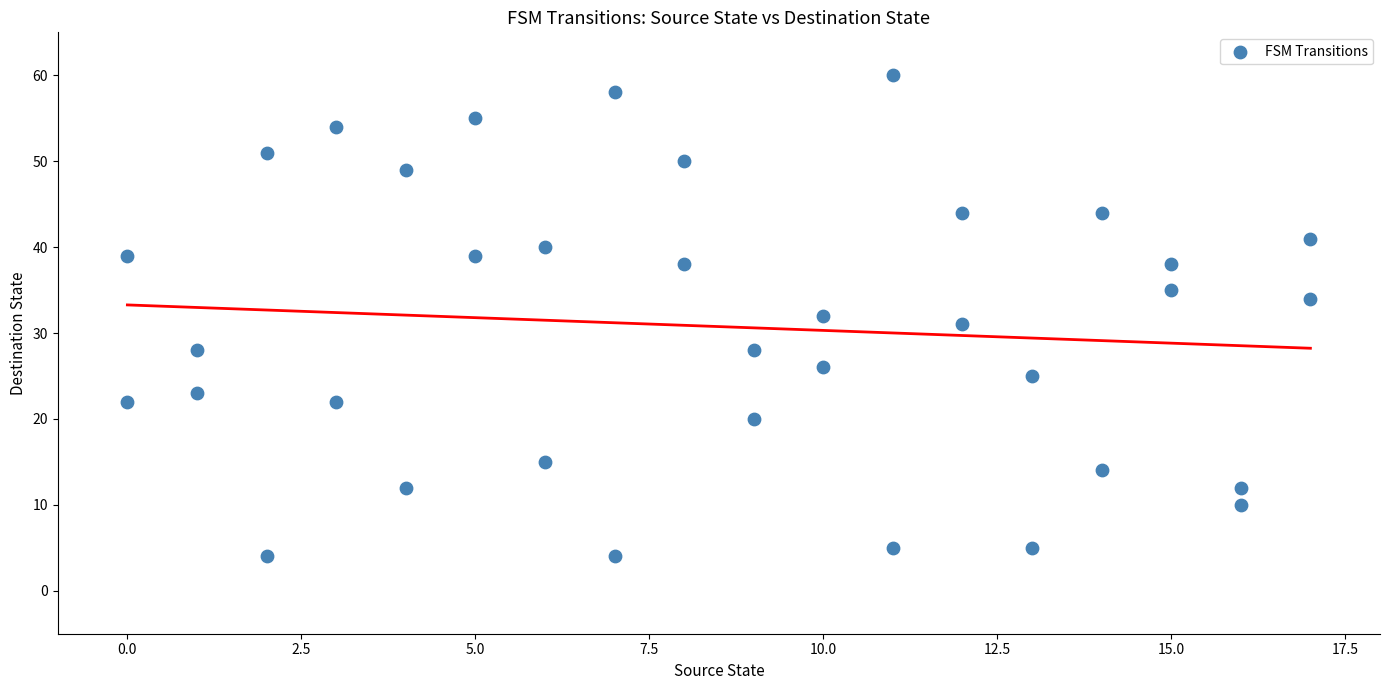

What is the range of Y values (max minus min)?

56